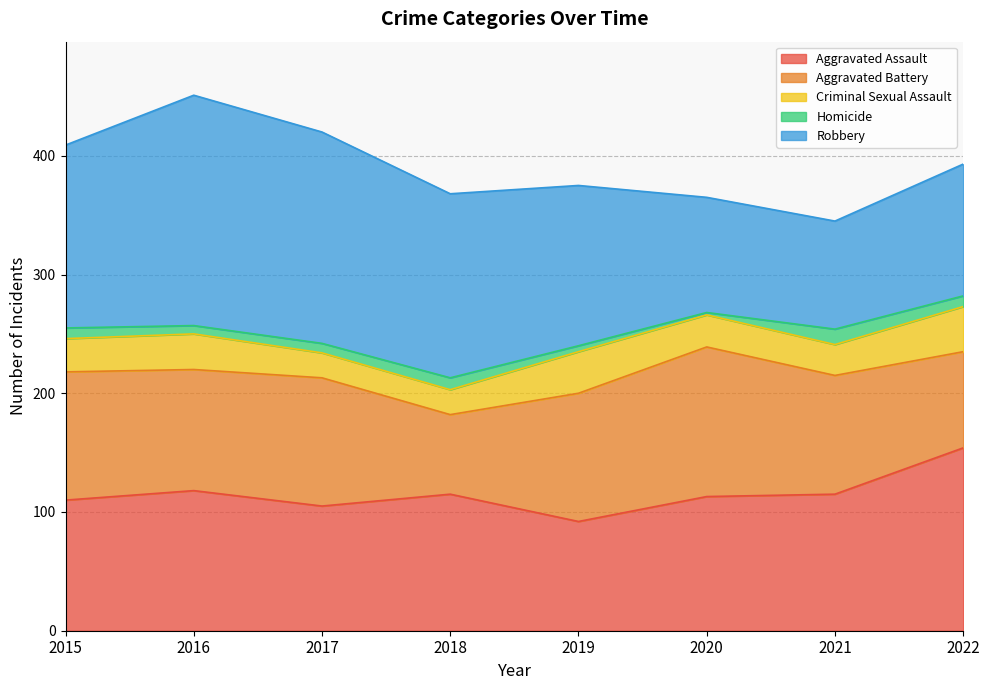

What is the sum of the Robbery values at 2019 and 2016?

329